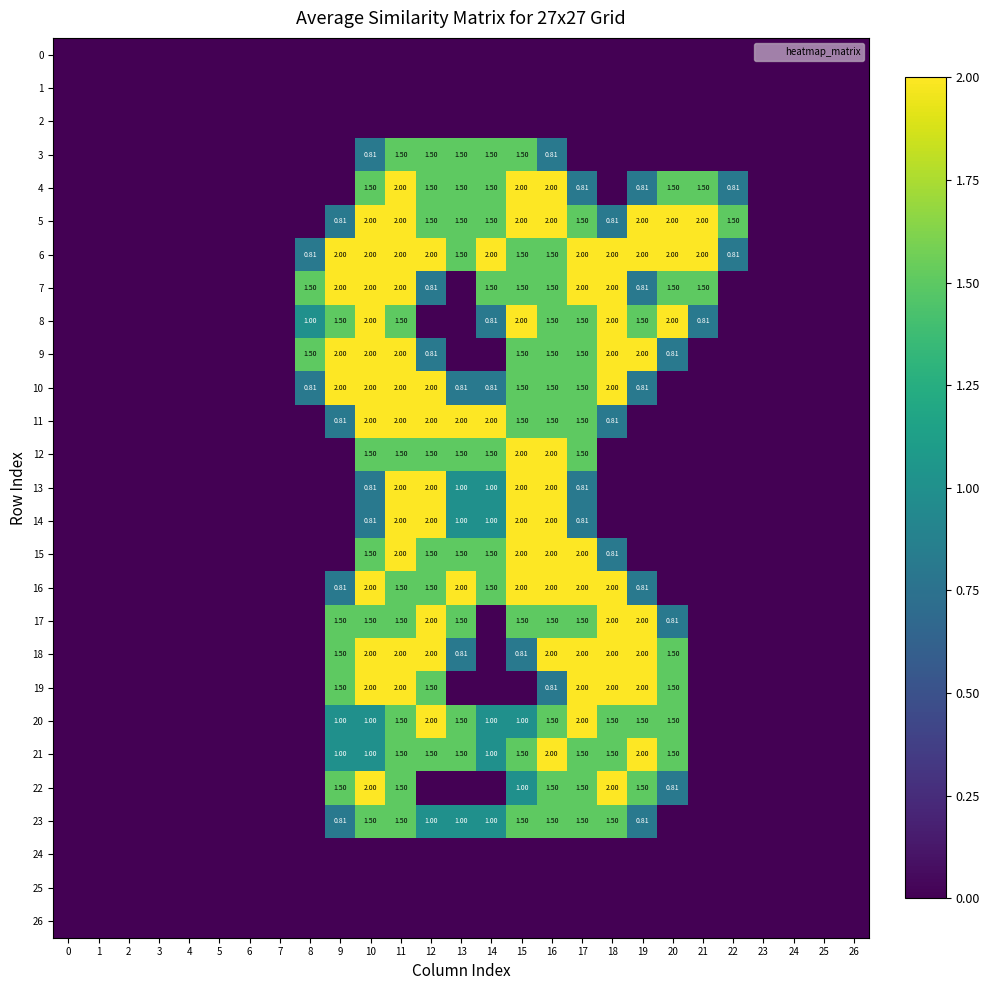

At which category is the sum across all series the highest?

11